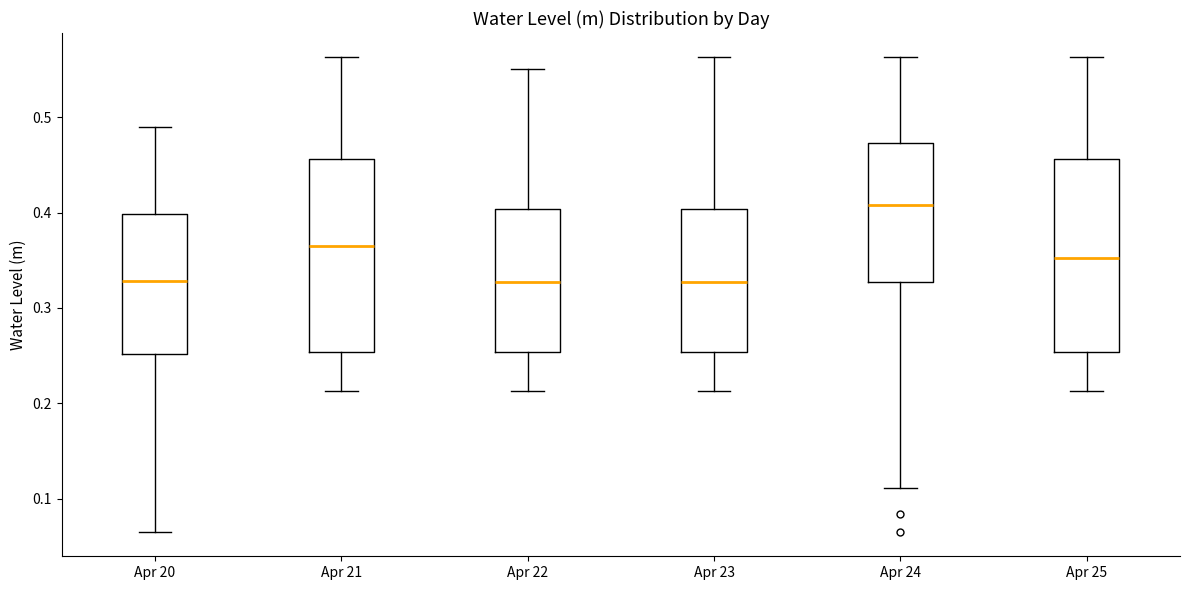

Reading left to right, read every box against the y-axis: the position of its median line, the range the box covers, and the ends of its whiskers. The values are not printed on the chart, so give them approximately, as read against the axis.

Apr 20: median 0.33, box 0.25 to 0.40, whiskers 0.06 to 0.49
Apr 21: median 0.36, box 0.25 to 0.46, whiskers 0.21 to 0.56
Apr 22: median 0.33, box 0.25 to 0.40, whiskers 0.21 to 0.55
Apr 23: median 0.33, box 0.25 to 0.40, whiskers 0.21 to 0.56
Apr 24: median 0.41, box 0.33 to 0.47, whiskers 0.11 to 0.56
Apr 25: median 0.35, box 0.25 to 0.46, whiskers 0.21 to 0.56